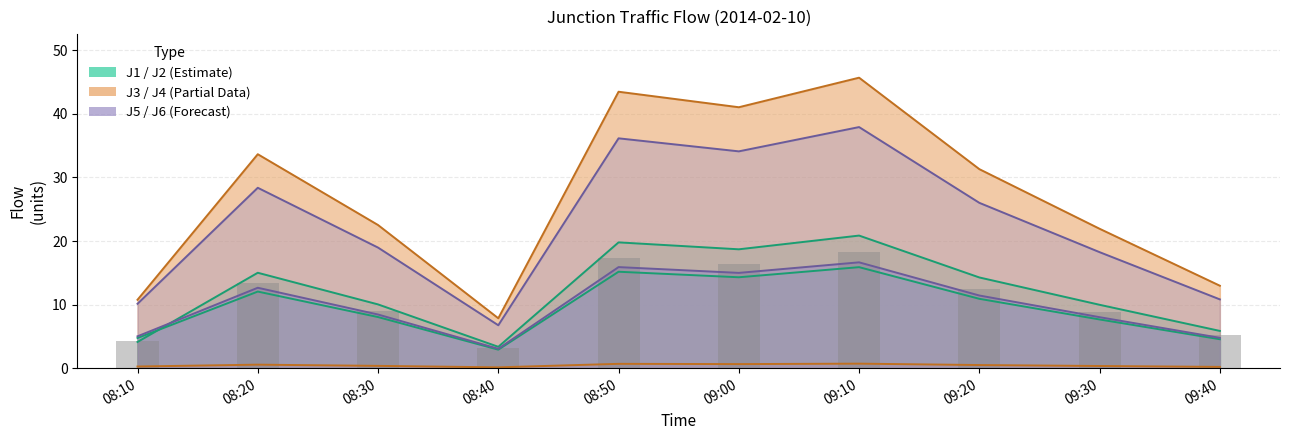

Which series has the largest total across all categories?

J4